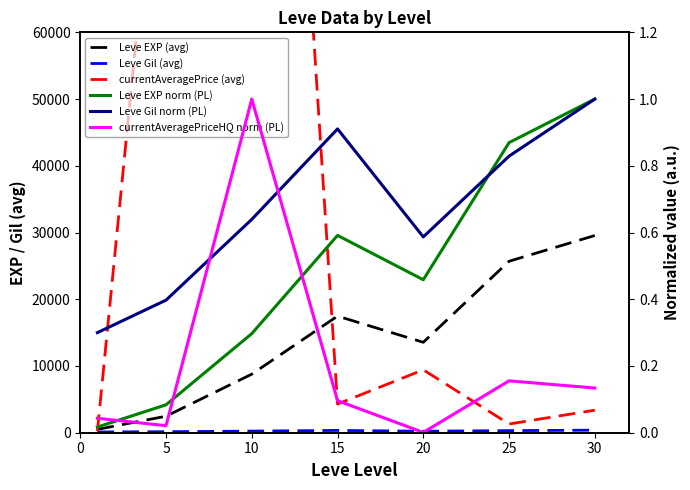

What is the minimum value for Leve Gil (avg)?

114.0